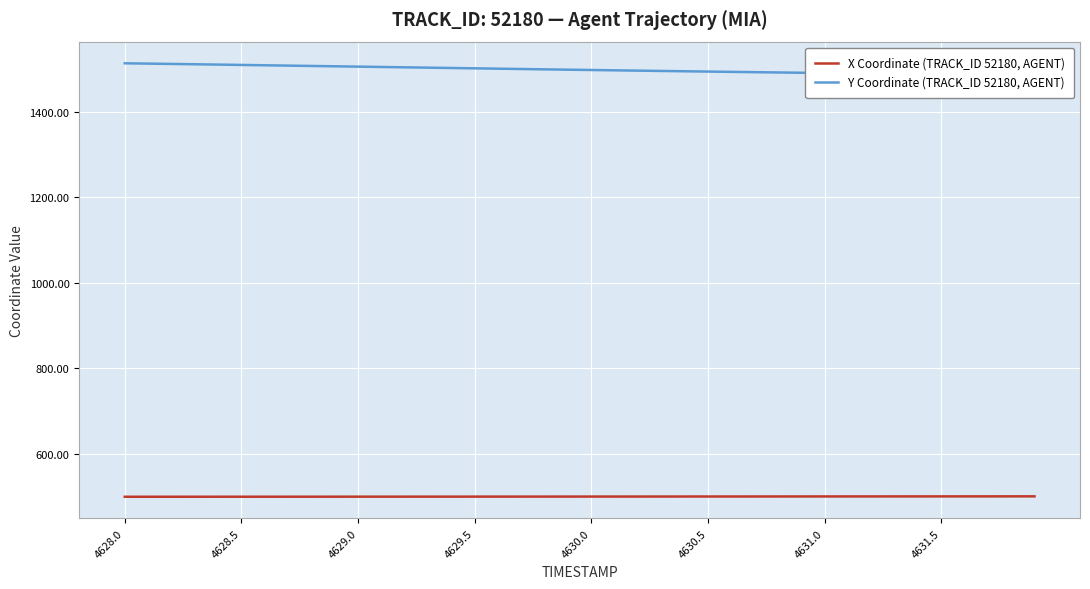

How many data points does each series have?

40